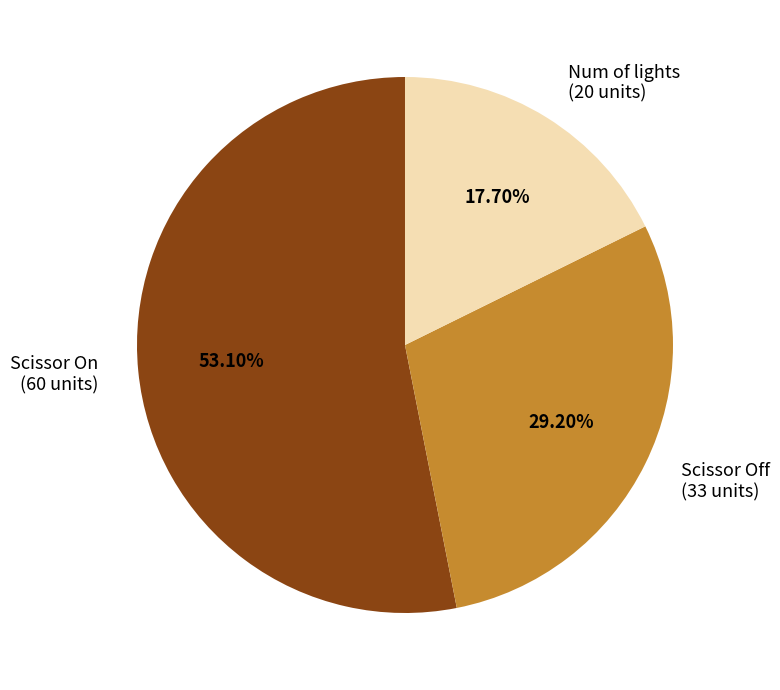

To the nearest percent, what is the difference between the largest and smallest slice percentages?

35%